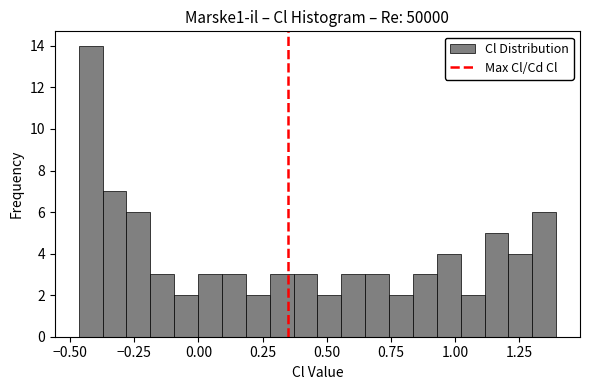

Around what value on the x-axis is the tallest bar? Give the approximate position of its centre, as read against the axis.

-0.40